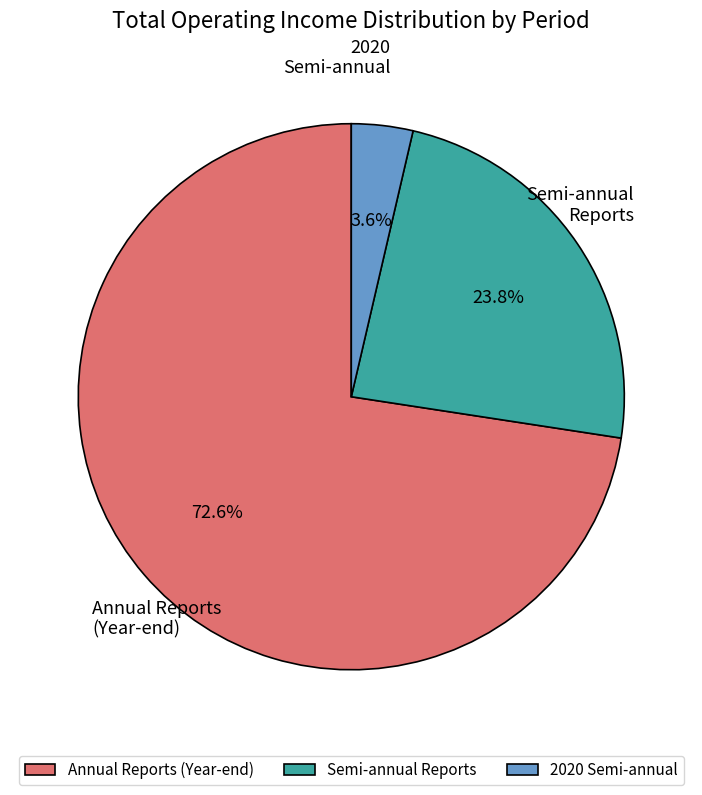

How many slices are in this pie chart?

3